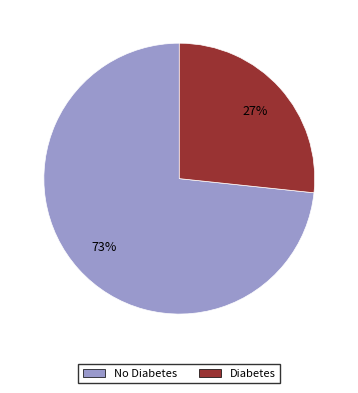

True or false: No Diabetes accounts for 79% of the total.

False